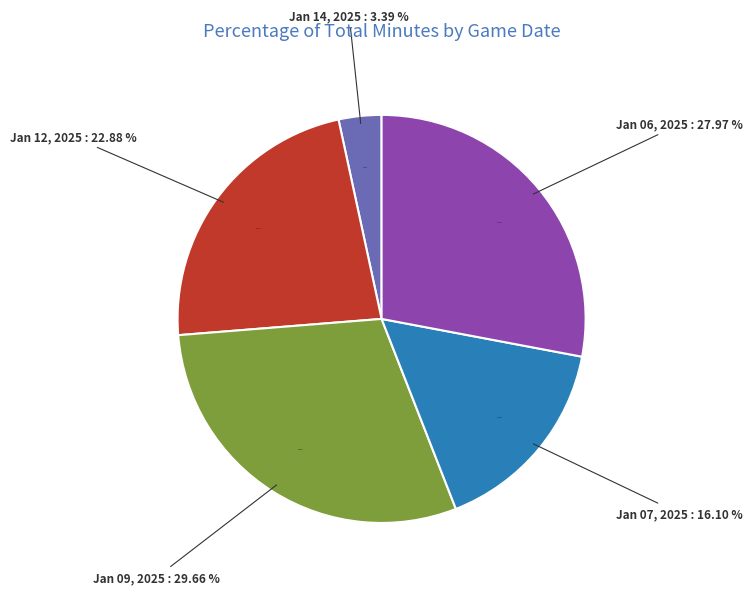

How many slices are in this pie chart?

5